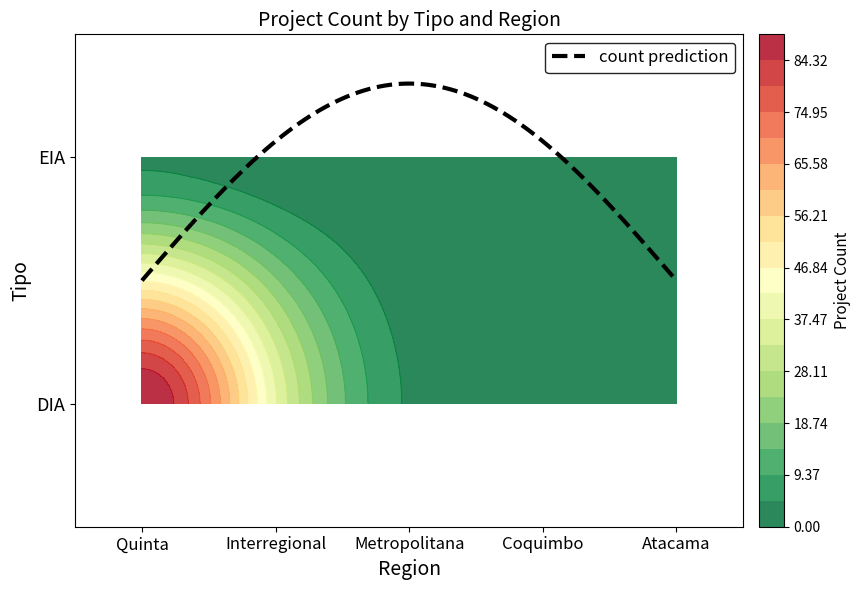

Which category has the lowest value in the DIA series?

Atacama